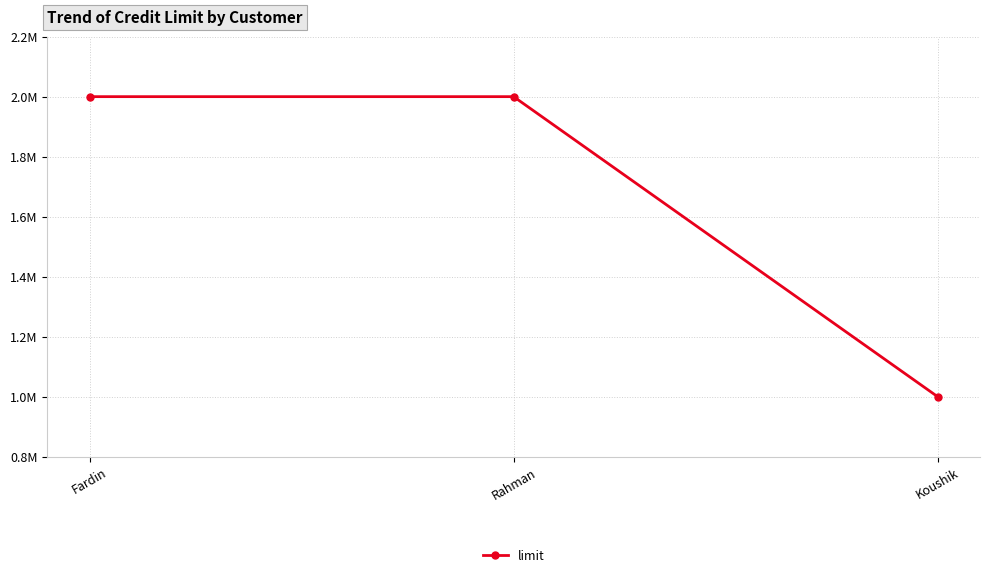

The chart shows a value of 3366514 at Fardin. True or false?

False